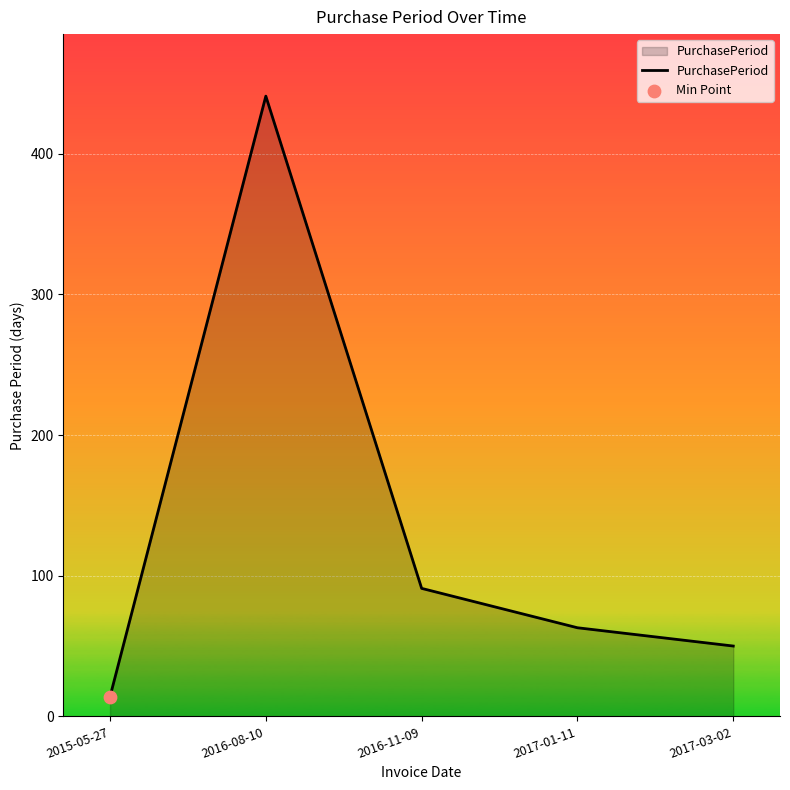

Approximately how many times larger is the value at 2015-05-27 compared to 2017-03-02?

0.3